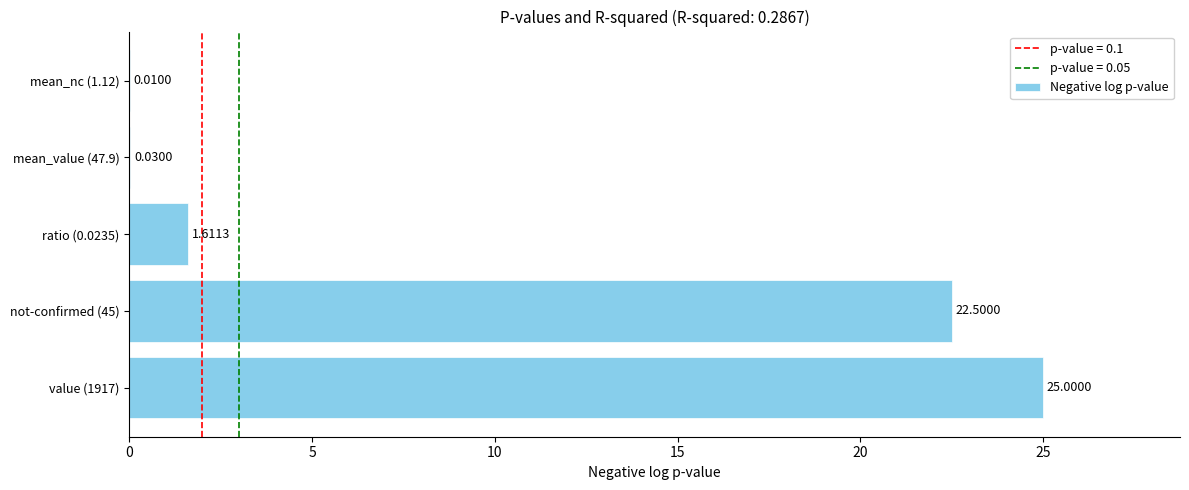

At which label is the value closest to 12?

ratio (0.0235)